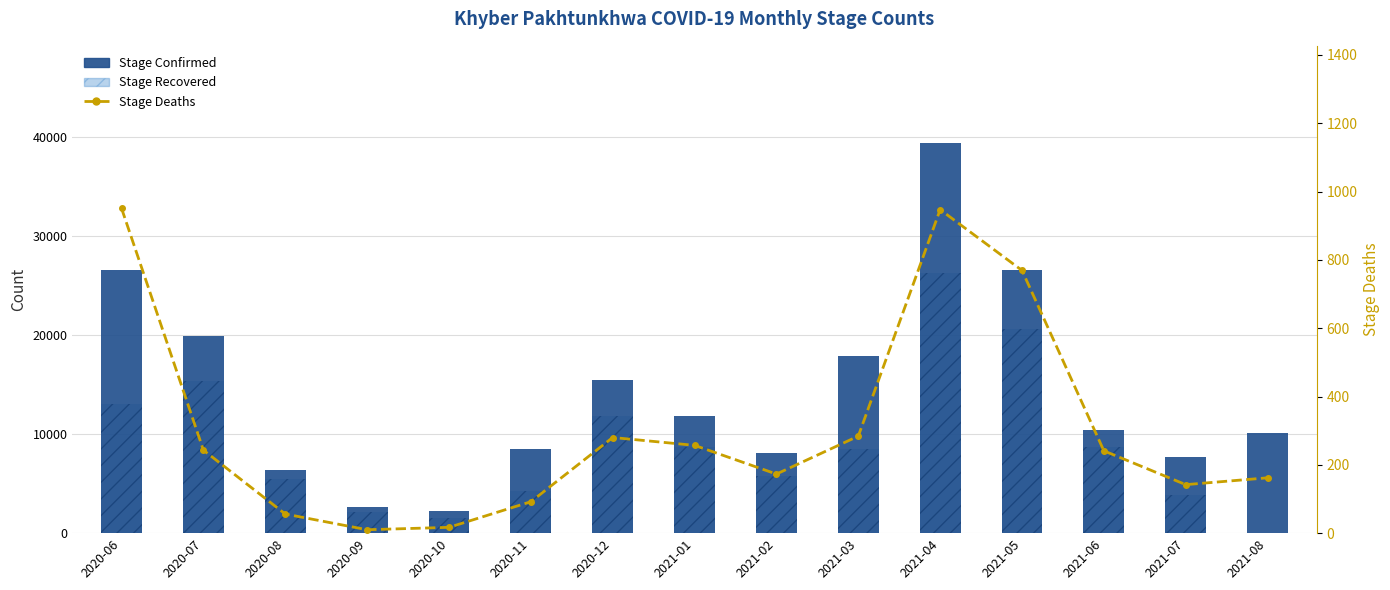

At how many categories does at least one series exceed 29240?

1